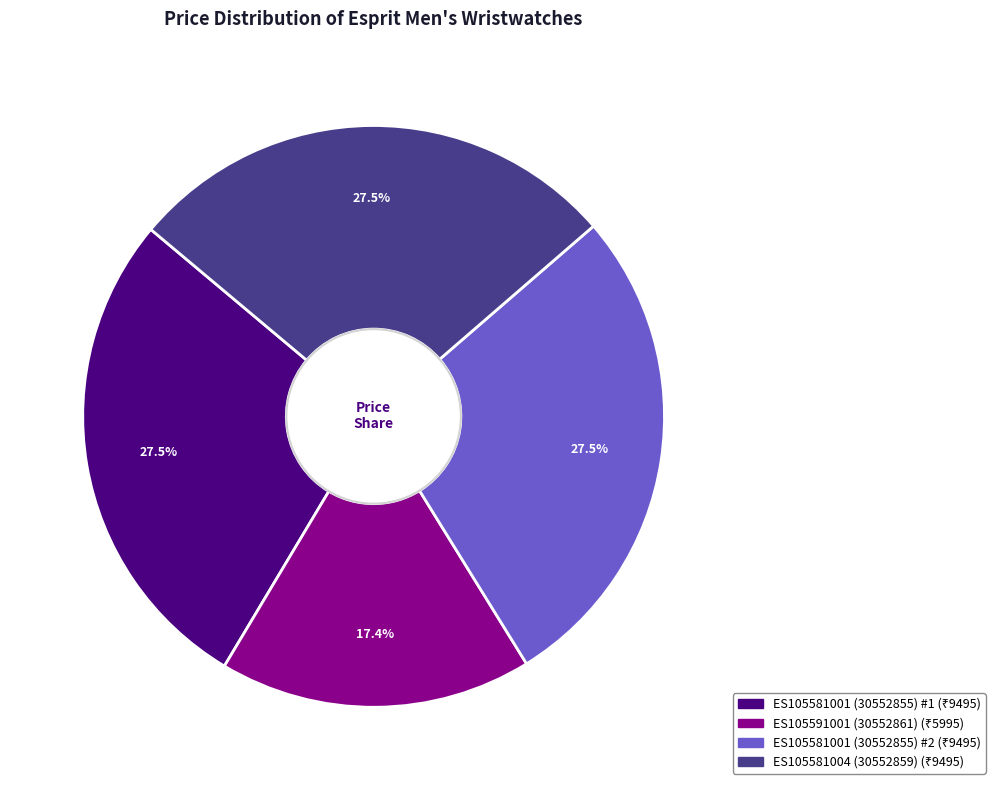

What is the ratio of the value at ES105581004 (30552859) to the value at ES105581001 (30552855) #2?

1.0